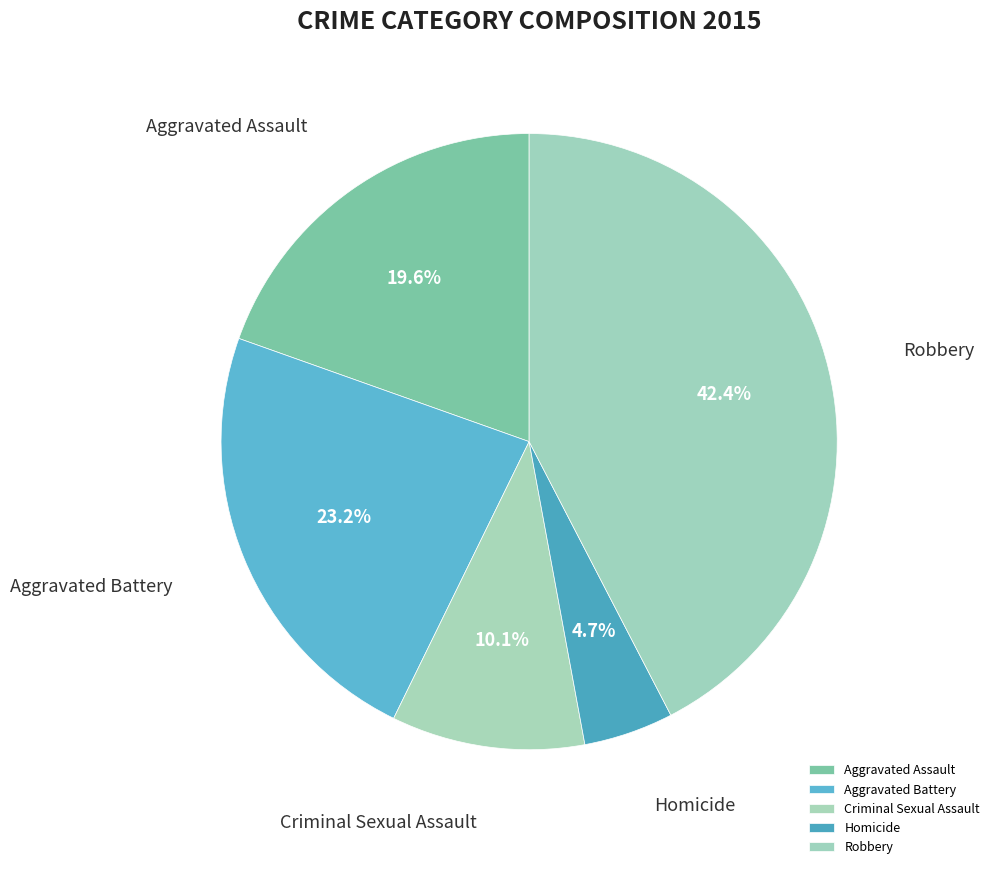

Is there a majority slice in this chart?

No